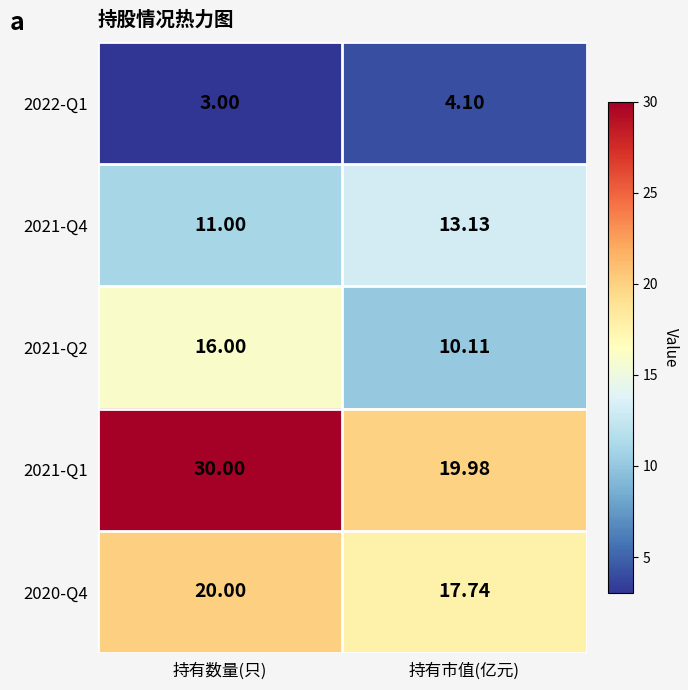

Where is 2021-Q2 nearest to the value 13?

持有市值(亿元)